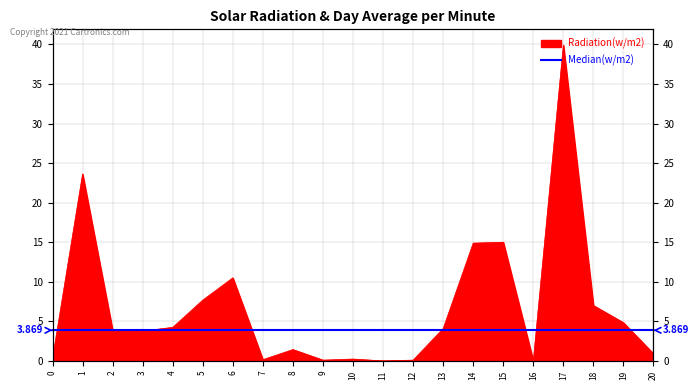

Read the value at 8.

1.4